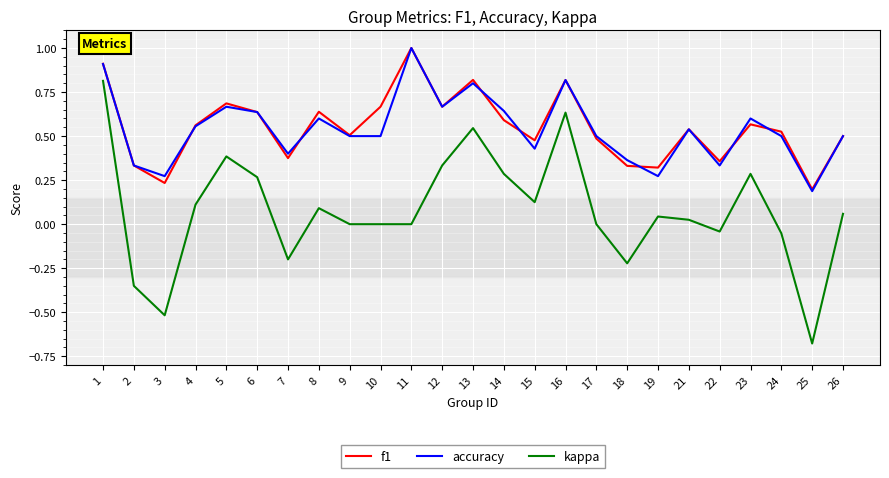

True or false: accuracy and kappa intersect in this chart.

False